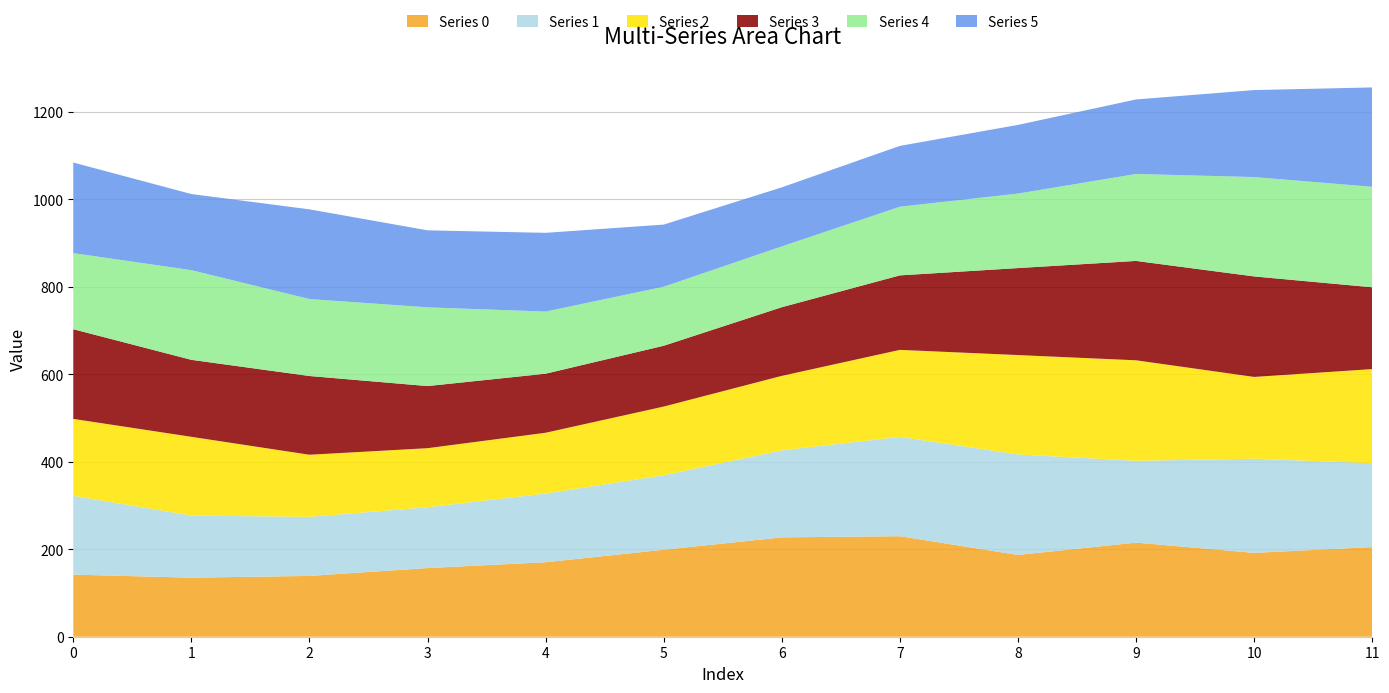

Reading left to right, extract all data points from this chart.

Series 0: 142.0	135.0	139.0	157.0	170.3	198.9	227.1	229.8	187.0	215.2	191.7	204.9
Series 1: 180.0	142.0	135.0	139.0	157.0	170.3	198.9	227.1	229.8	187.0	215.2	191.7
Series 2: 176.0	180.0	142.0	135.0	139.0	157.0	170.3	198.9	227.1	229.8	187.0	215.2
Series 3: 205.0	176.0	180.0	142.0	135.0	139.0	157.0	170.3	198.9	227.1	229.8	187.0
Series 4: 174.0	205.0	176.0	180.0	142.0	135.0	139.0	157.0	170.3	198.9	227.1	229.8
Series 5: 207.0	174.0	205.0	176.0	180.0	142.0	135.0	139.0	157.0	170.3	198.9	227.1